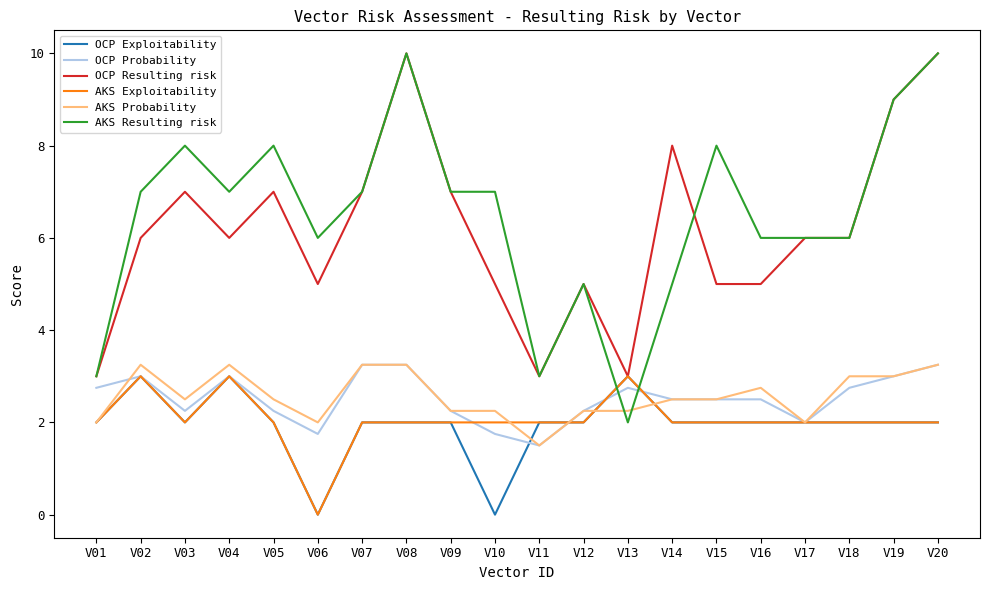

What is the total value across all series at V20?

30.5